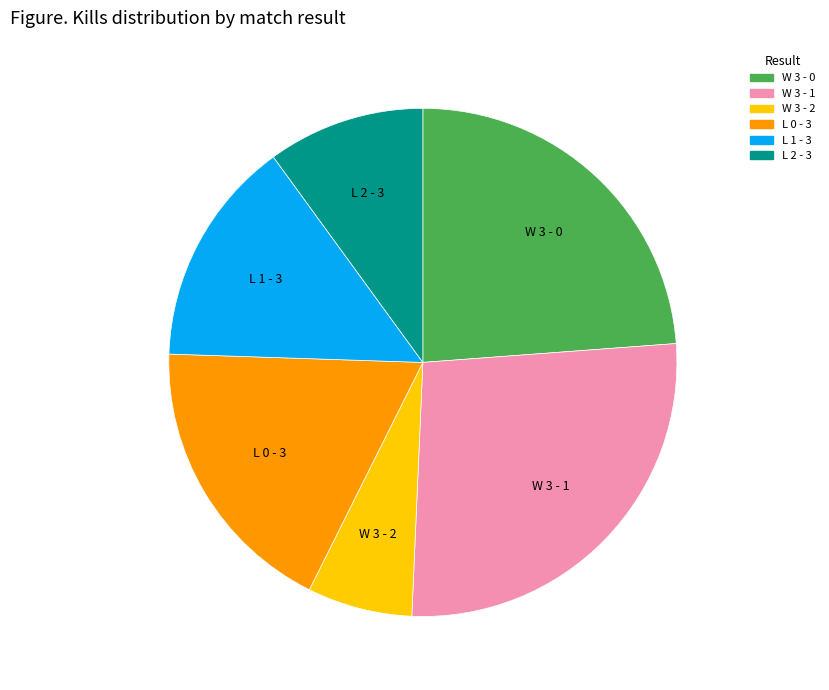

Which has a higher value, L 2 - 3 or W 3 - 2?

L 2 - 3